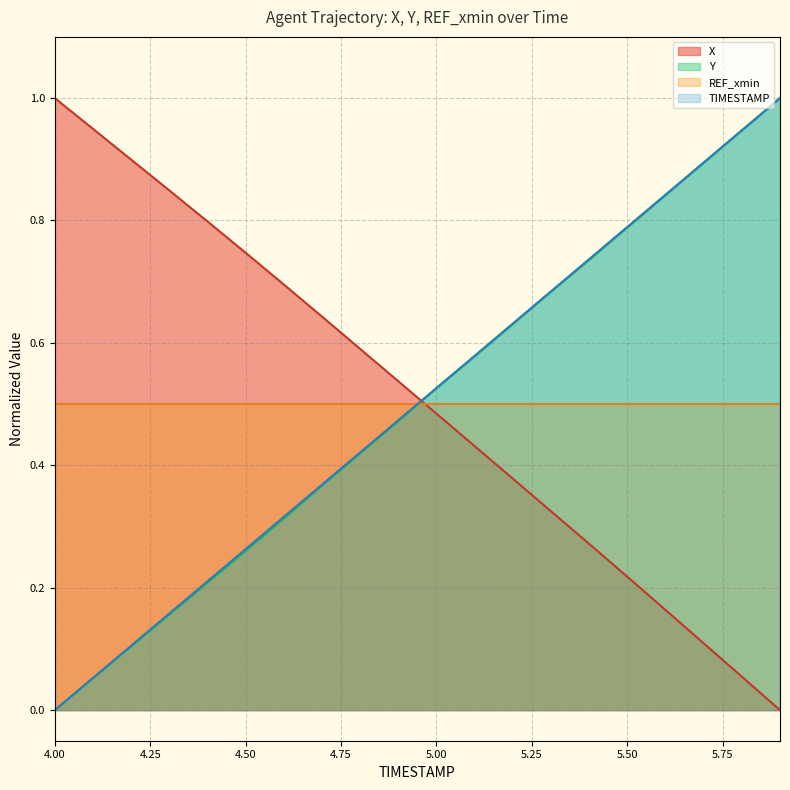

How many values in the X series exceed 0?

19